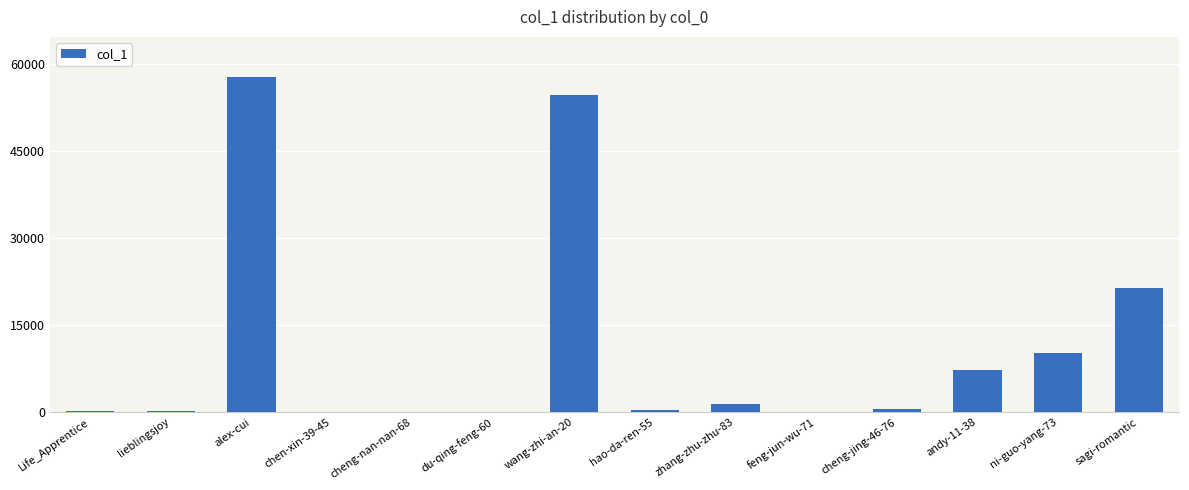

How many distinct data groups are displayed?

1